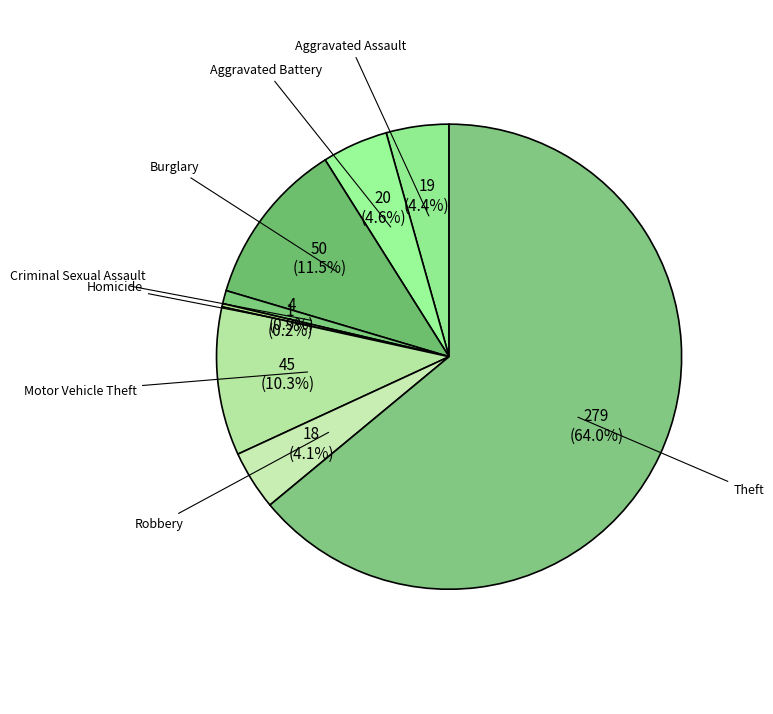

What is the ratio of the value at Burglary to the value at Robbery?

2.8